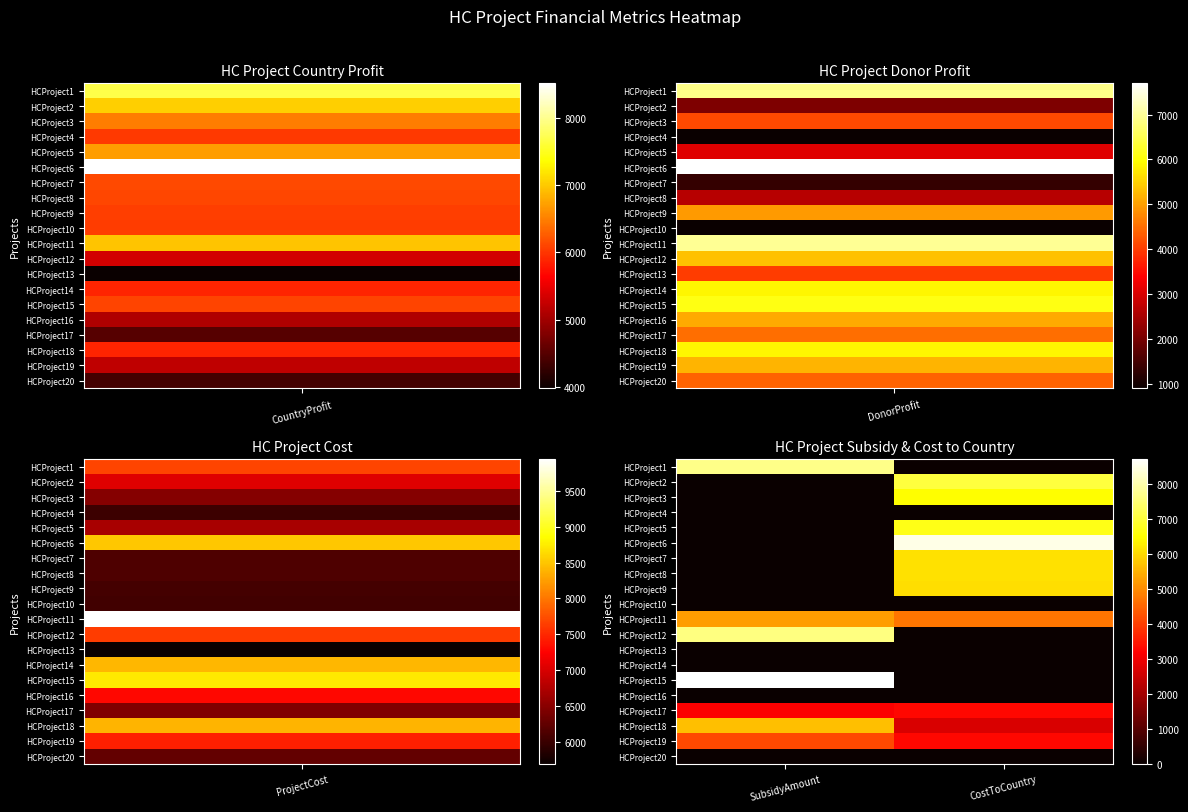

At how many categories does at least one series exceed 3485?

2